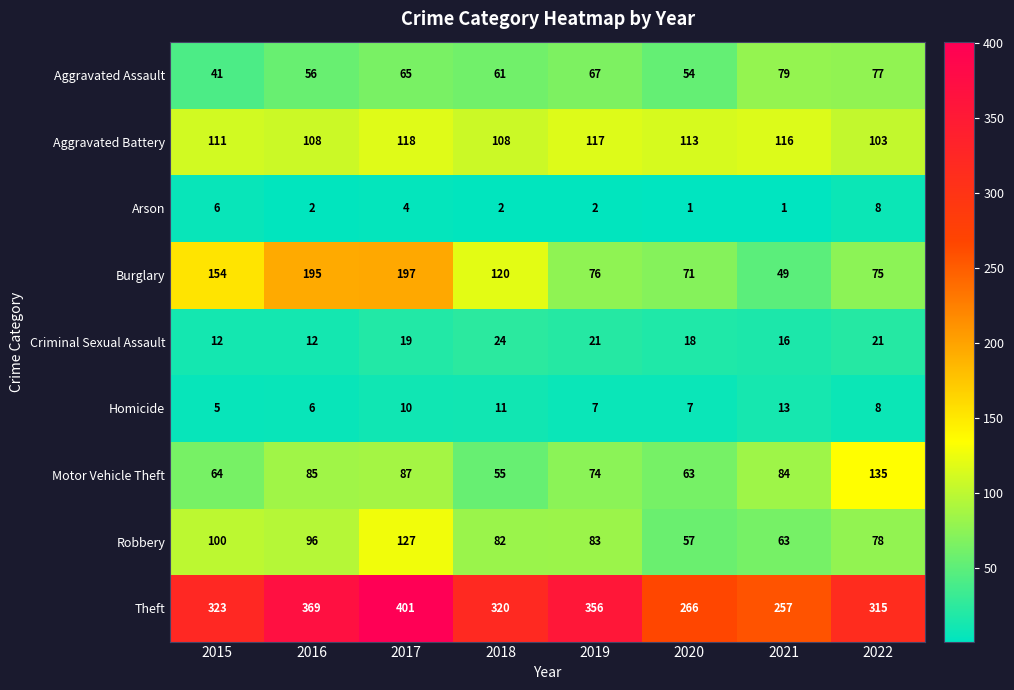

Rank the series by their maximum value, from highest to lowest.

Theft, Burglary, Motor Vehicle Theft, Robbery, Aggravated Battery, Aggravated Assault, Criminal Sexual Assault, Homicide, Arson